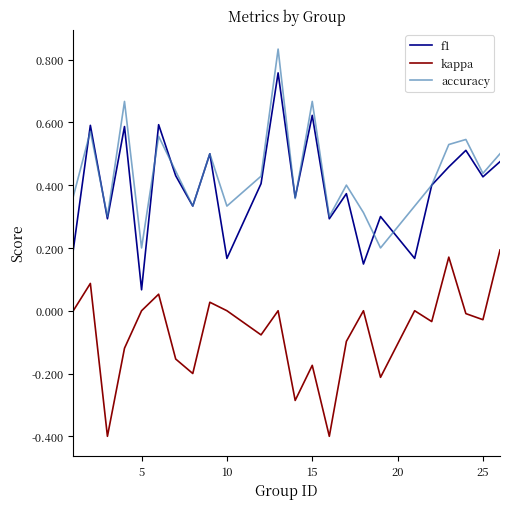

How many interior local valleys does the accuracy series have?

8